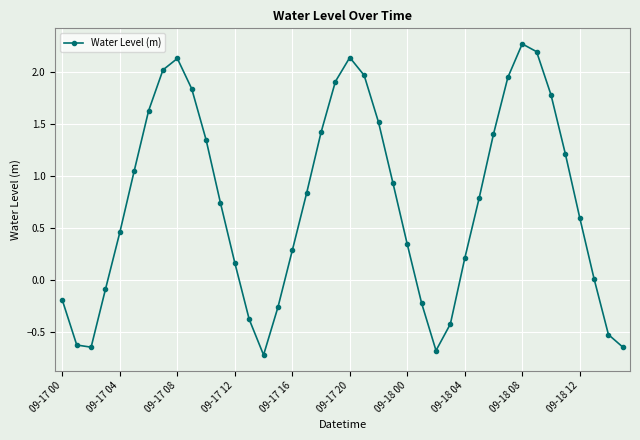

What is the difference between the maximum and second lowest values?

3.0